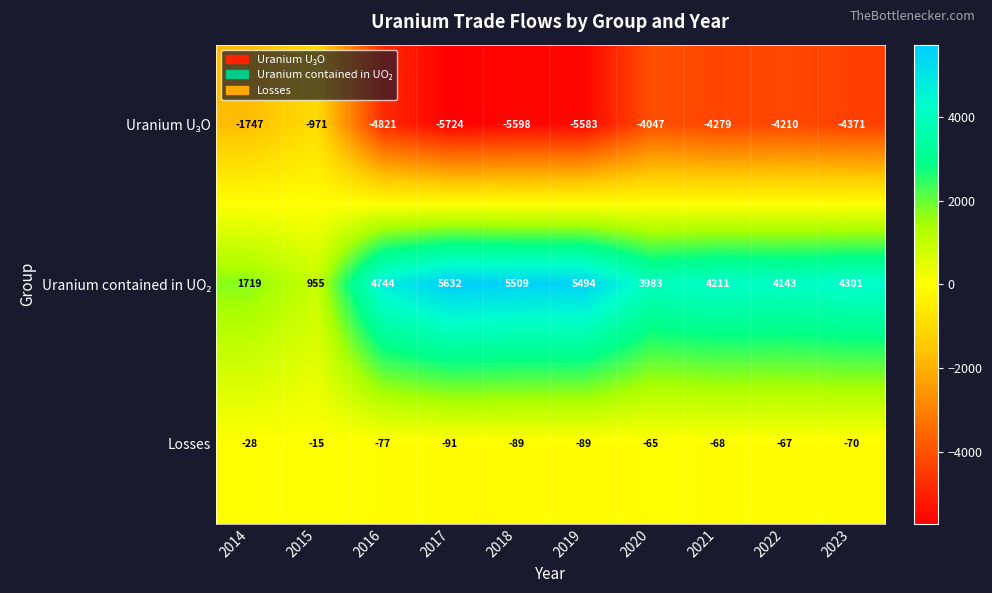

At which category does the chart reach its peak across all series?

2017